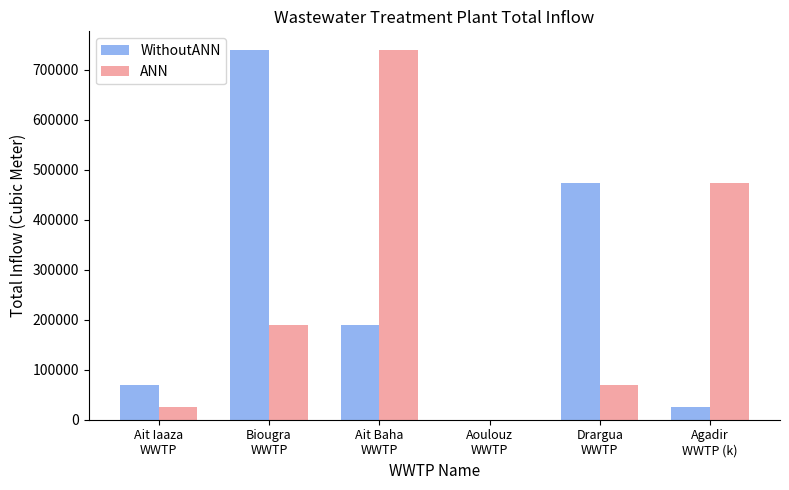

How many series are shown in this chart?

2